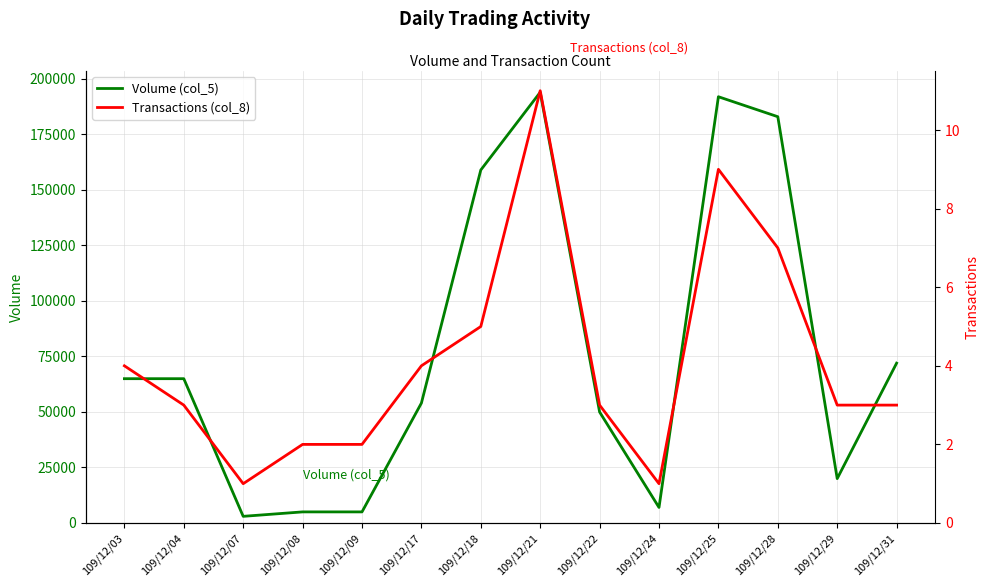

Which series changed the most between 109/12/09 and 109/12/22?

Volume (col_5)